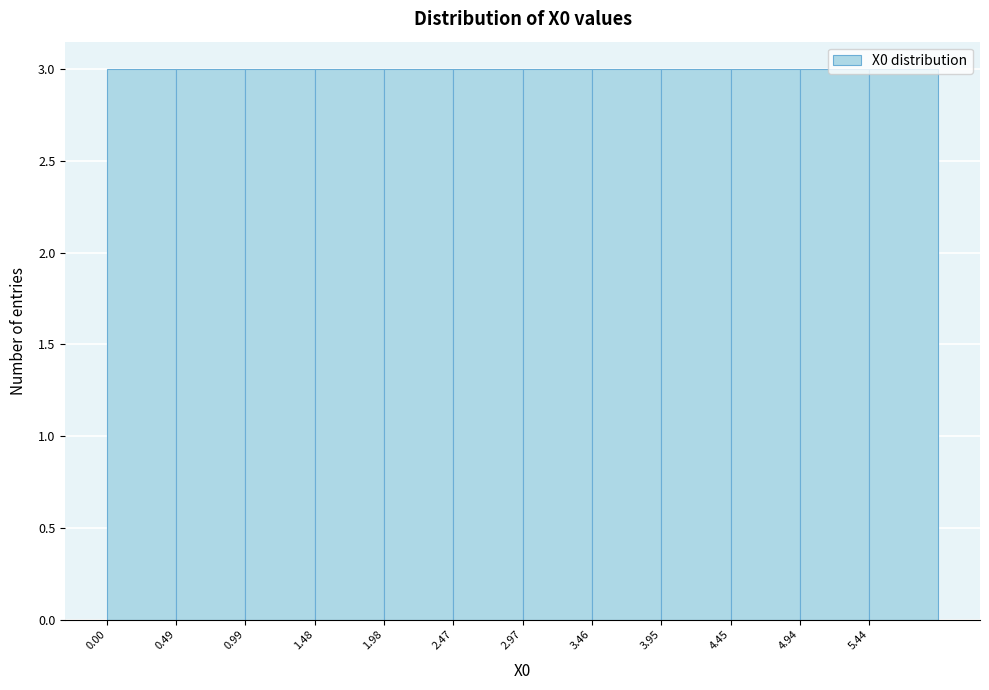

Reading left to right, transcribe this chart: for each bar, give the range it covers on the x-axis and its height. Neither the bar edges nor the heights are printed on the chart, so give them approximately, as read against the axes.

0.00 to 0.50: 3
0.50 to 1.00: 3
1.00 to 1.50: 3
1.50 to 2.00: 3
2.00 to 2.45: 3
2.45 to 2.95: 3
2.95 to 3.45: 3
3.45 to 3.95: 3
3.95 to 4.45: 3
4.45 to 4.95: 3
4.95 to 5.45: 3
5.45 to 5.95: 3